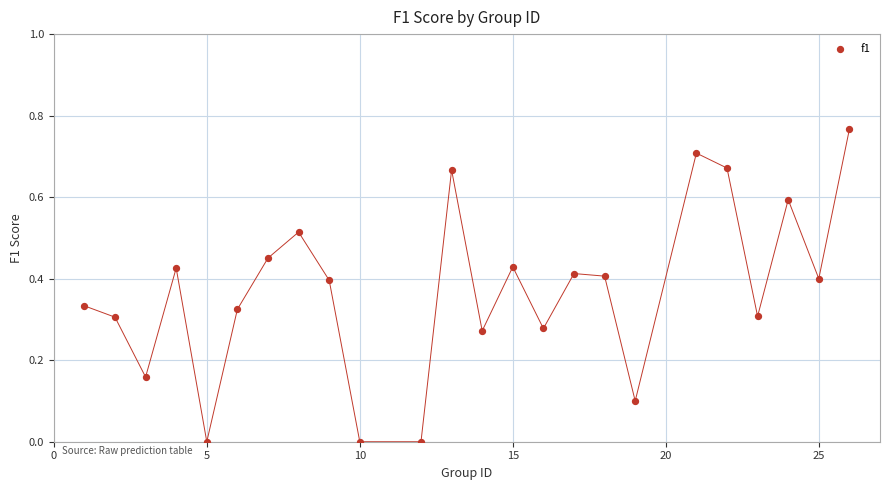

What is the range of X values (max minus min)?

25.0